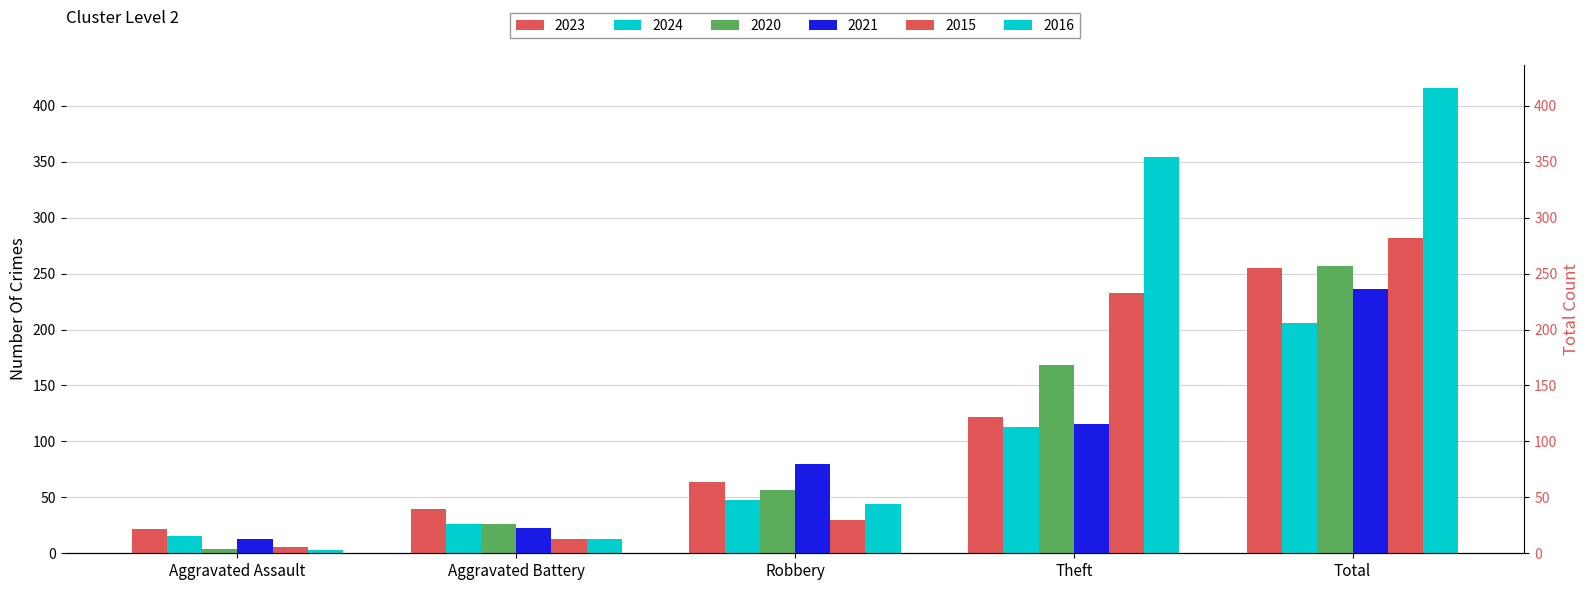

What is the highest value of the 2024 series?

206